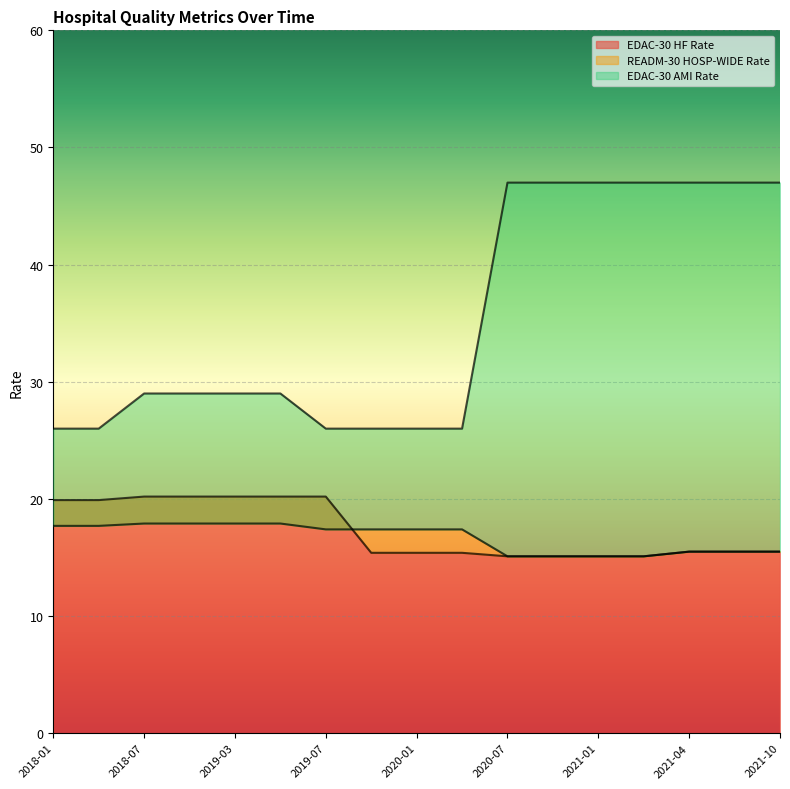

Which category has the highest value in the READM-30 HOSP-WIDE Rate series?

2018-07